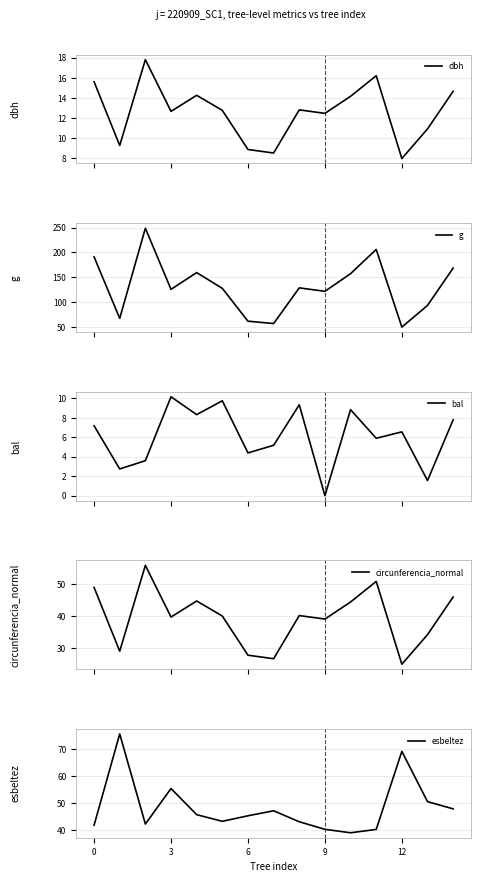

True or false: bal and circunferencia_normal cross at least once.

False